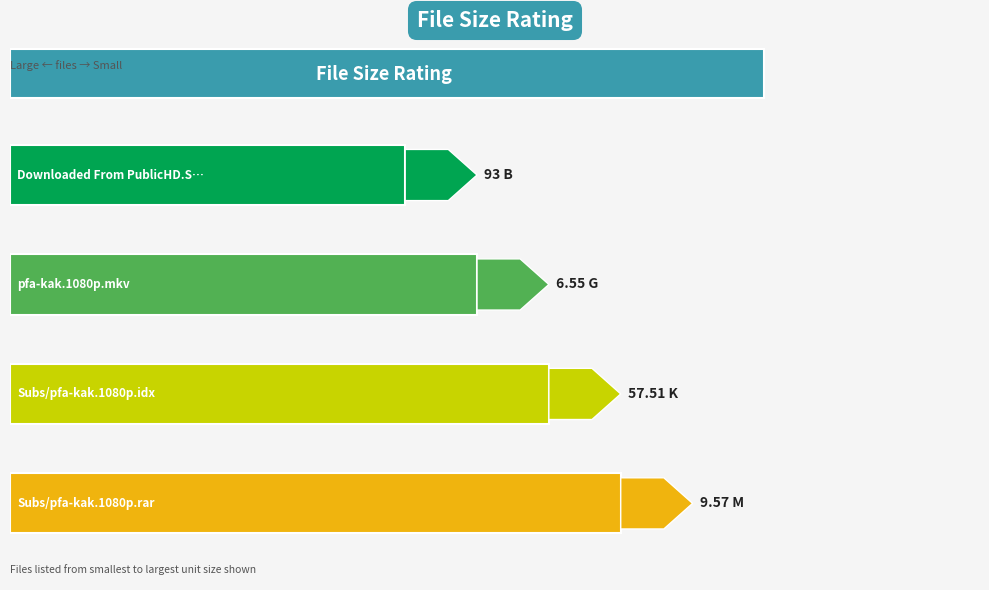

What is the smallest value displayed?

6.5